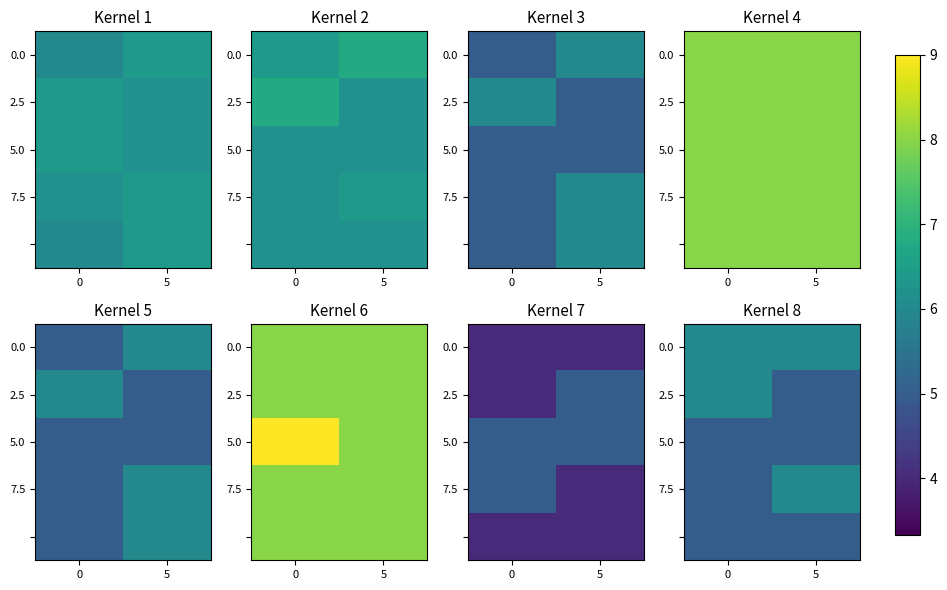

What is the difference between the 7.5 values at 0 and 5?

1